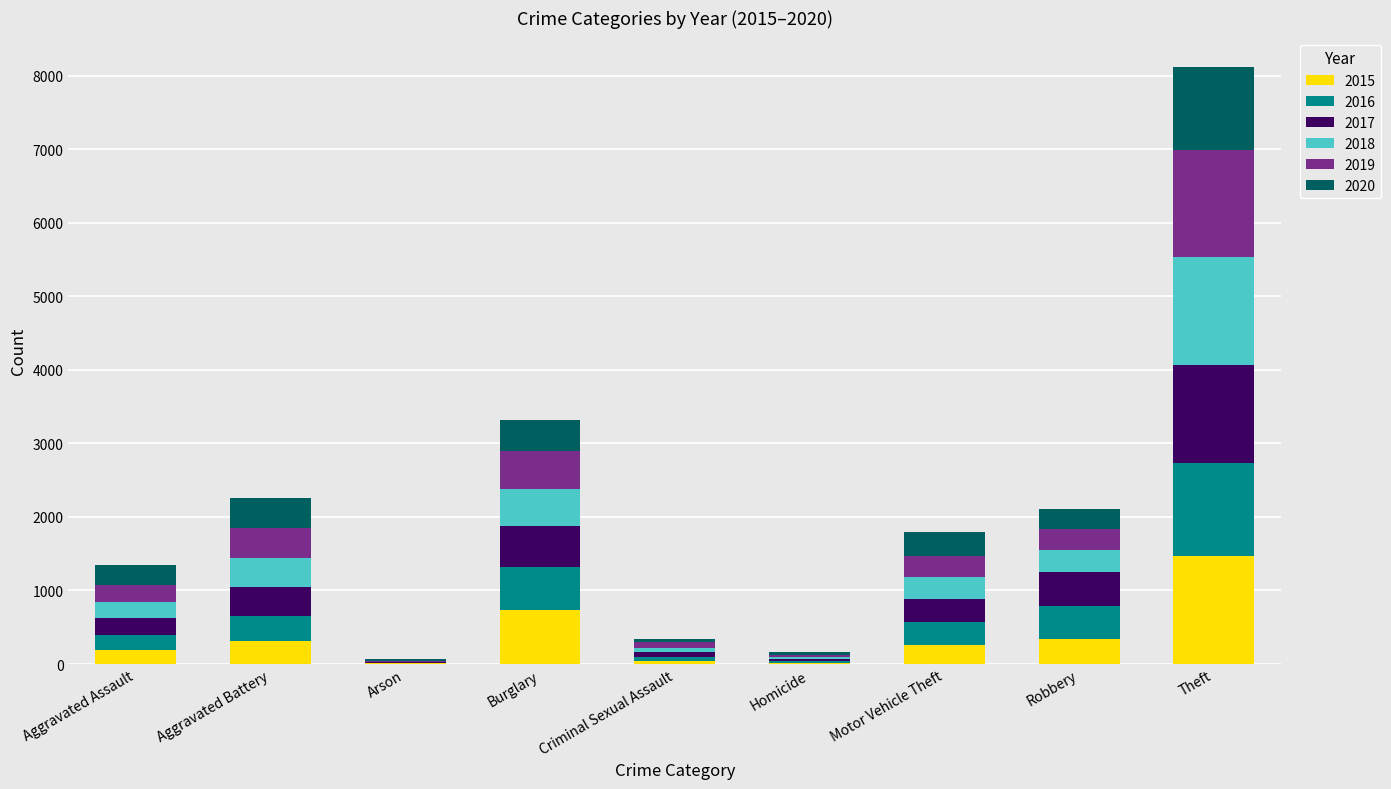

At which category is the sum across all series the highest?

Theft